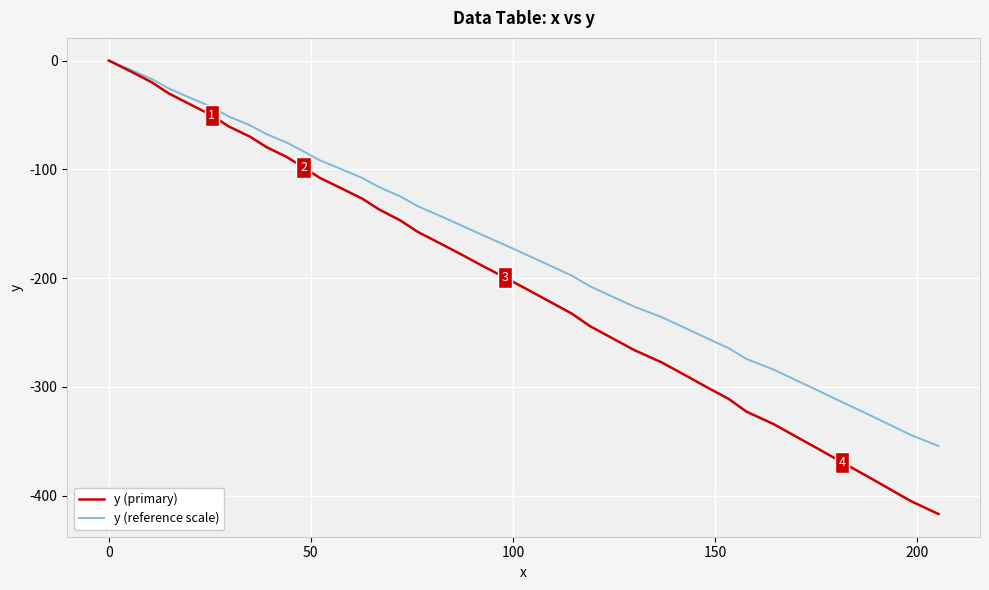

Which series has the largest total across all categories?

y (reference scale)